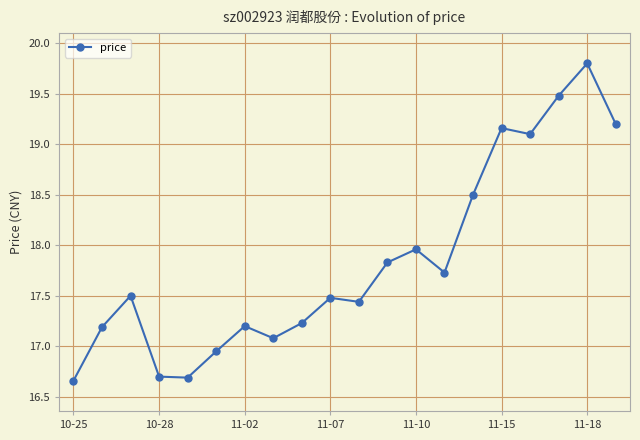

What is the sum of all values?

356.9